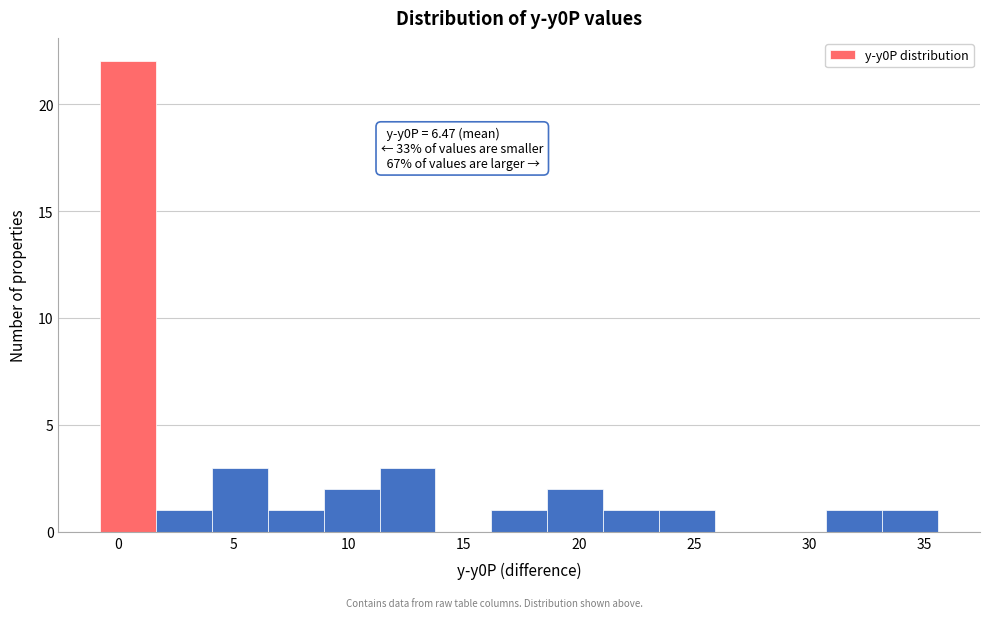

Over which range of the x-axis is the bar tallest?

-1.0 to 1.5